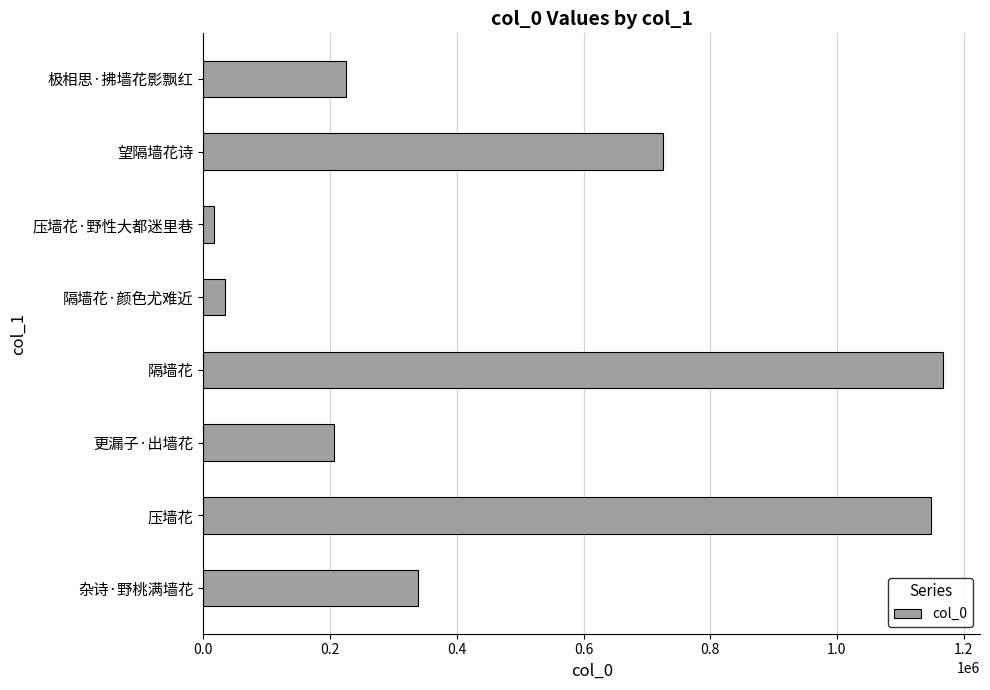

What is the difference between the maximum and minimum values?

1150251